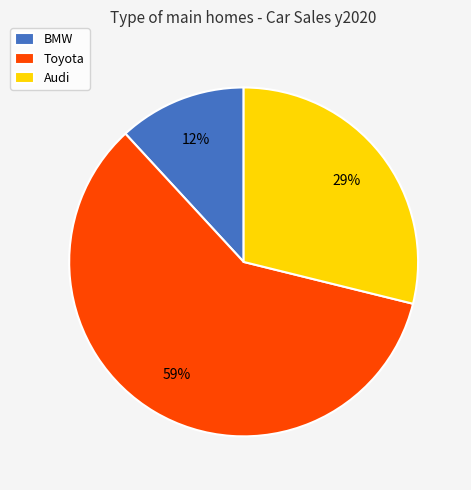

Is it true that Audi is 29% of the pie?

True